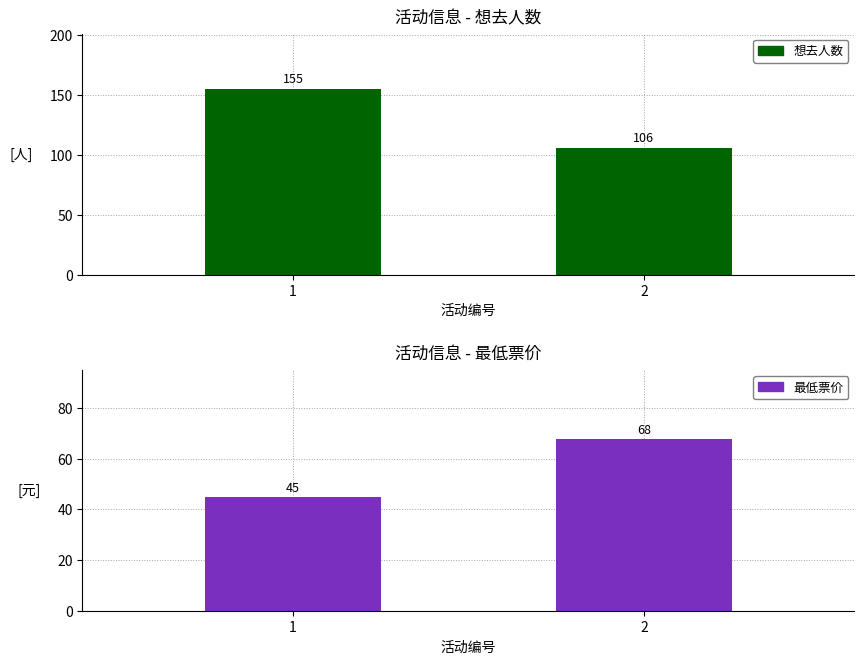

What is the value of the 想去人数 bar at the 1st from the left?

155